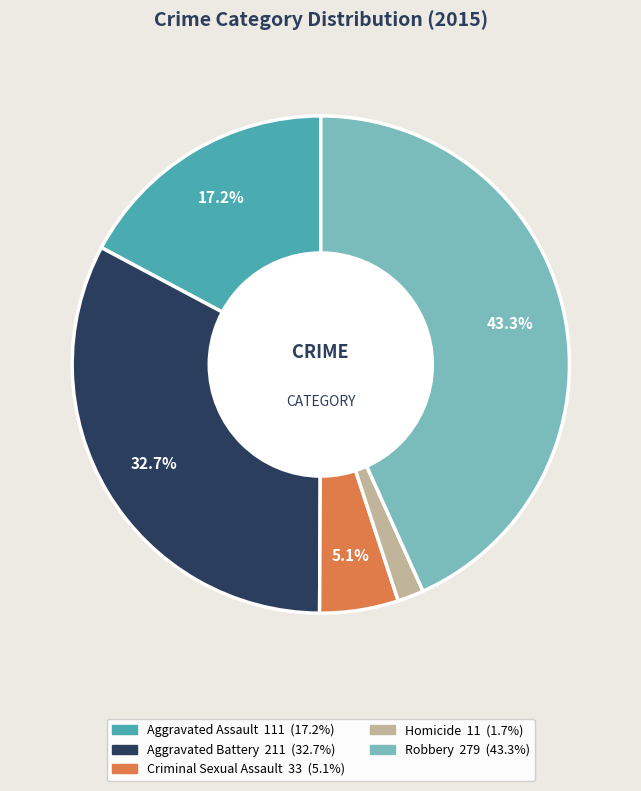

To the nearest percent, what portion does Criminal Sexual Assault represent?

5%